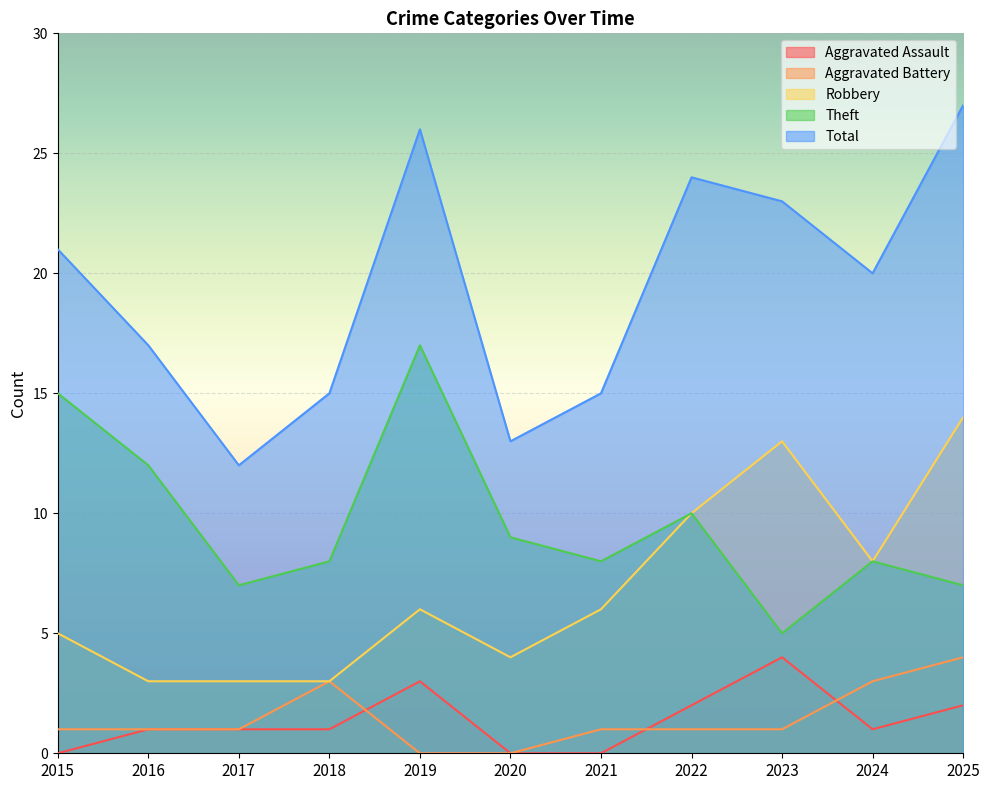

Reading left to right, extract all data points from this chart.

Aggravated Assault: 0	1	1	1	3	0	0	2	4	1	2
Aggravated Battery: 1	1	1	3	0	0	1	1	1	3	4
Robbery: 5	3	3	3	6	4	6	10	13	8	14
Theft: 15	12	7	8	17	9	8	10	5	8	7
Total: 21	17	12	15	26	13	15	24	23	20	27